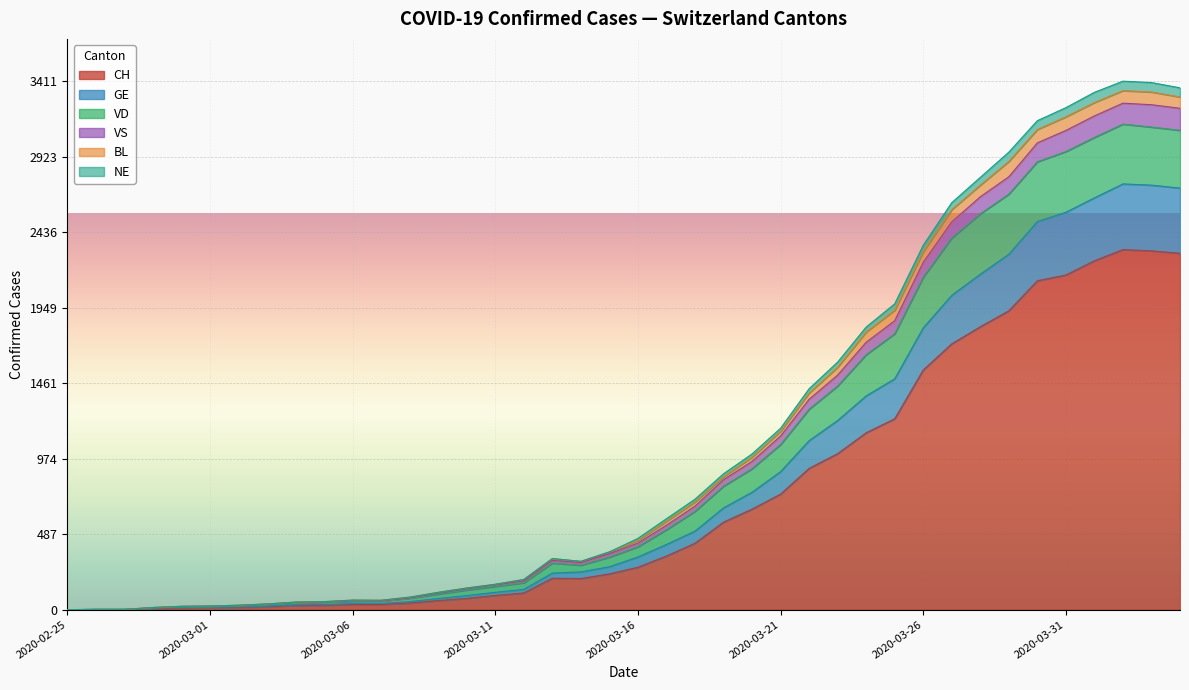

At which category is the sum across all series the highest?

2020-04-02